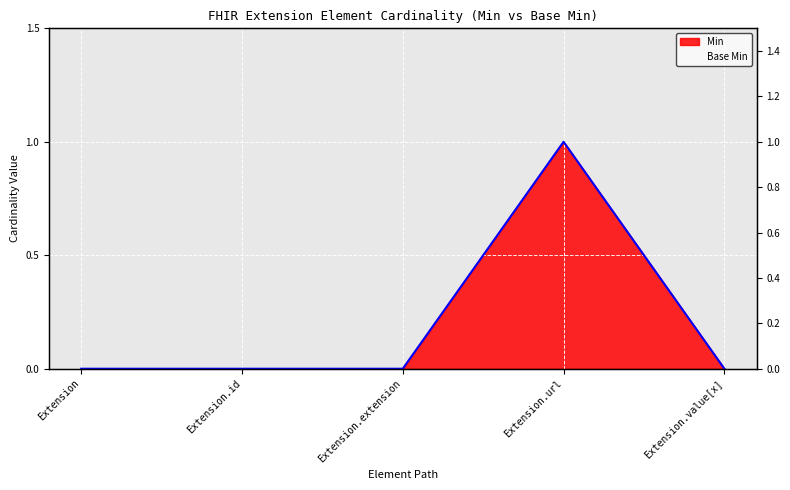

How many interior local peaks does the Min series have?

1